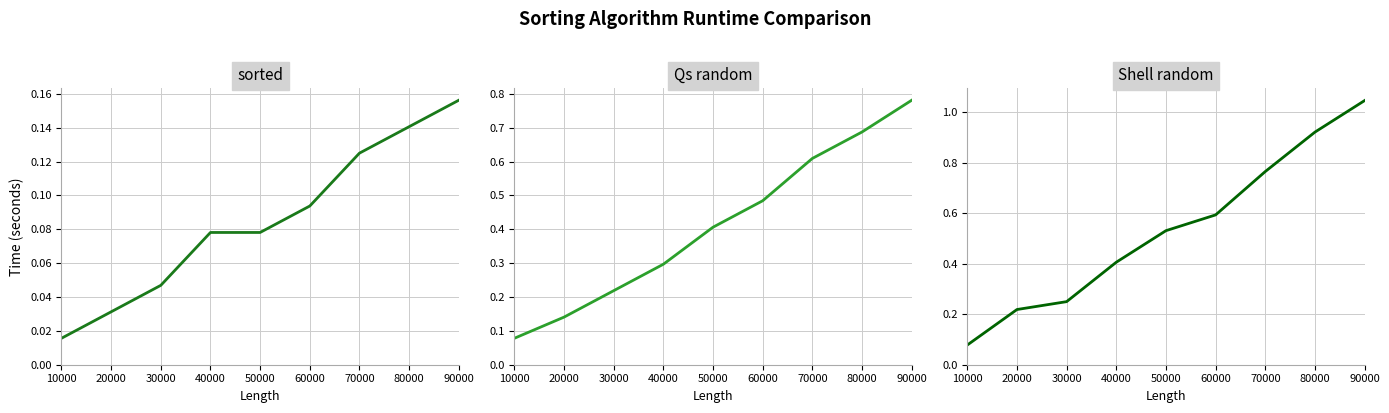

True or false: Qs random and sorted cross at least once.

False